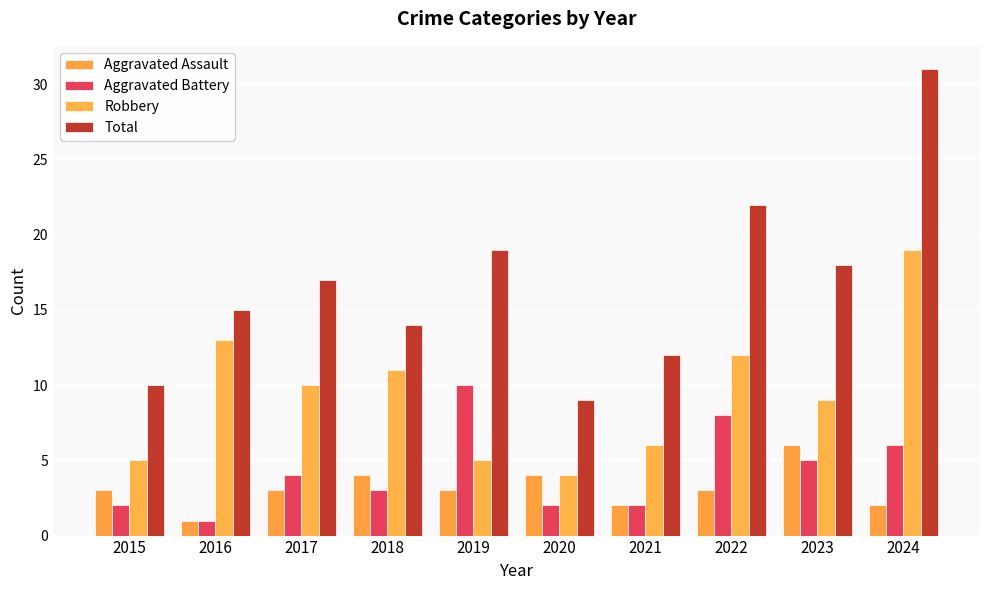

How many distinct data groups are displayed?

4